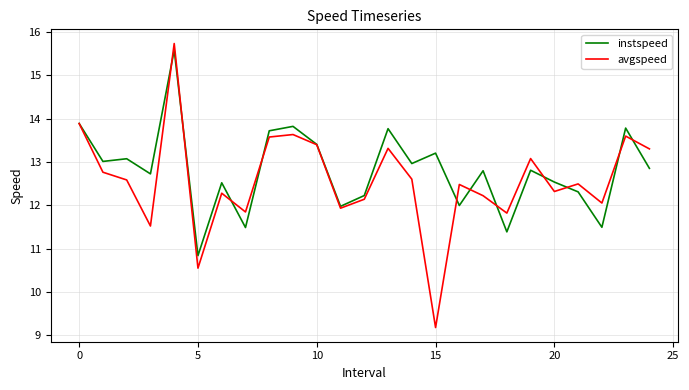

Reading right to left, list all the values displayed in this chart.

instspeed: 12.9	13.8	11.5	12.3	12.5	12.8	11.4	12.8	12.0	13.2	13.0	13.8	12.2	12.0	13.4	13.8	13.7	11.5	12.5	10.8	15.6	12.7	13.1	13.0	13.9
avgspeed: 13.3	13.6	12.1	12.5	12.3	13.1	11.8	12.2	12.5	9.2	12.6	13.3	12.1	11.9	13.4	13.6	13.6	11.8	12.3	10.5	15.7	11.5	12.6	12.8	13.9